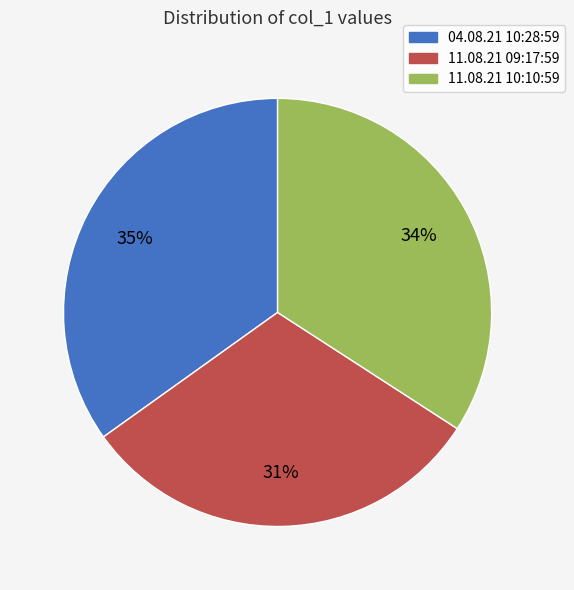

Combined, do 11.08.21 09:17:59 and 11.08.21 10:10:59 account for over 50%?

Yes